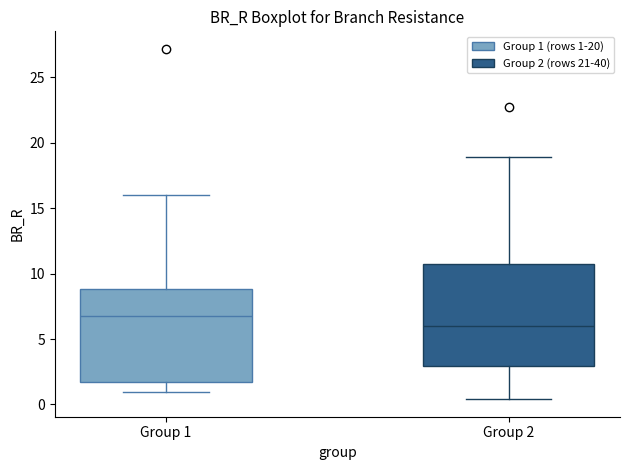

Where does the median line of the box for Group 2 sit on the y-axis? The values are not printed on the chart, so give them approximately, as read against the axis.

6.0